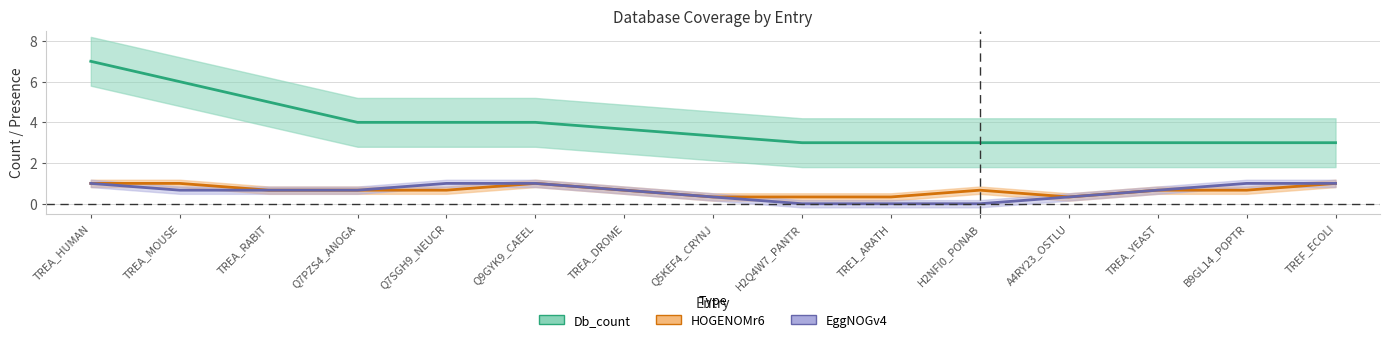

The value of EggNOGv4 at B9GL14_POPTR is 1.0. True or false?

True